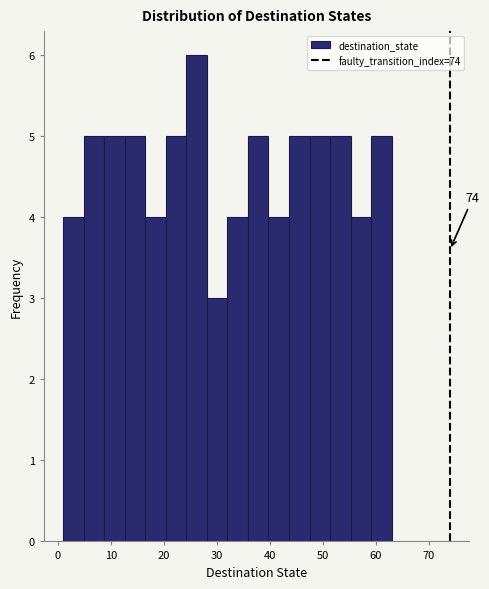

Read against the x-axis, roughly where is the centre of the tallest bar?

26